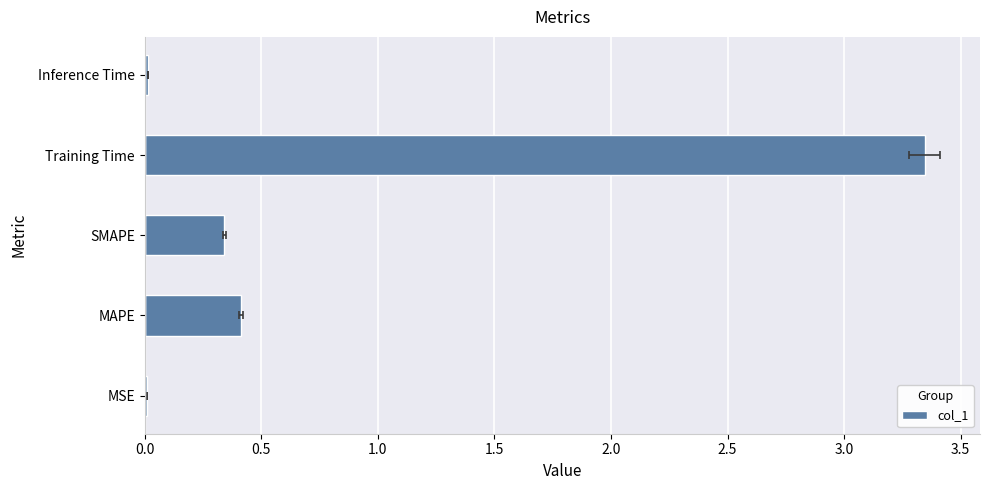

How many bars are there in total?

5